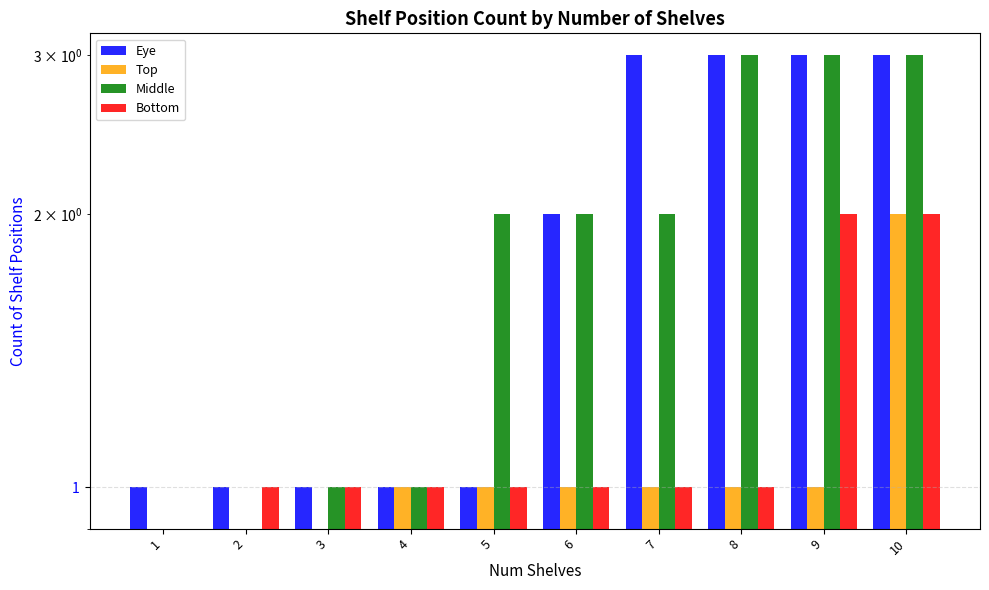

What is the difference between the second highest and minimum values in the Middle series?

3